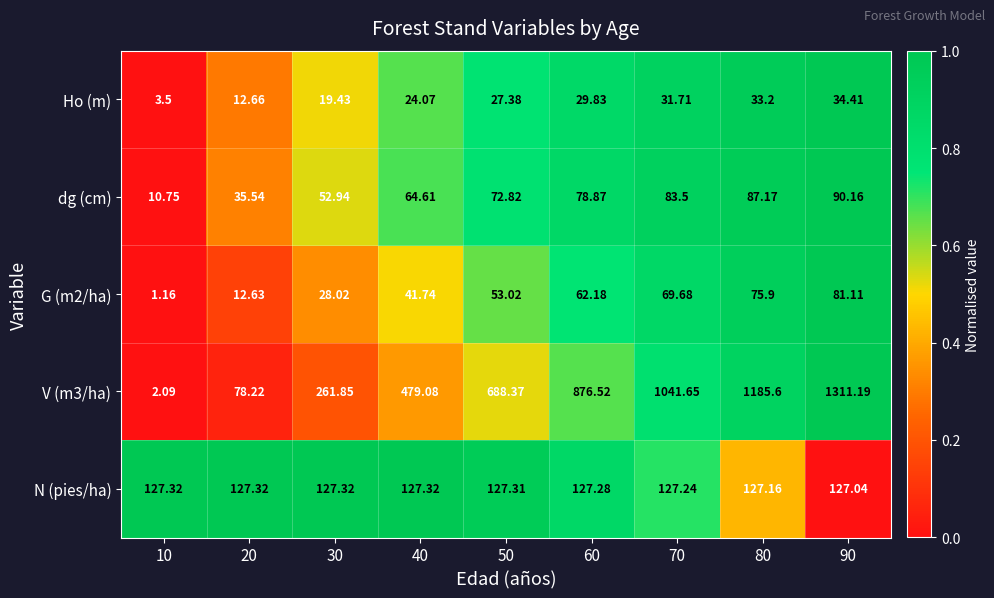

How many series are shown in this chart?

5